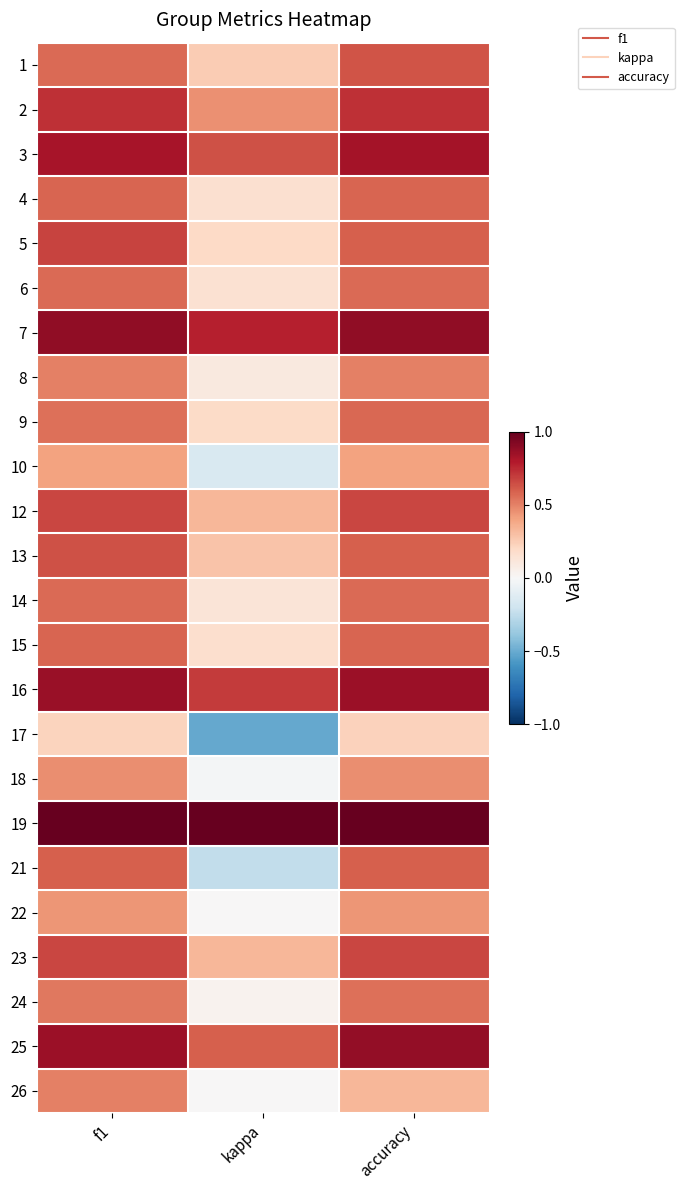

At how many categories does at least one series exceed 0?

3